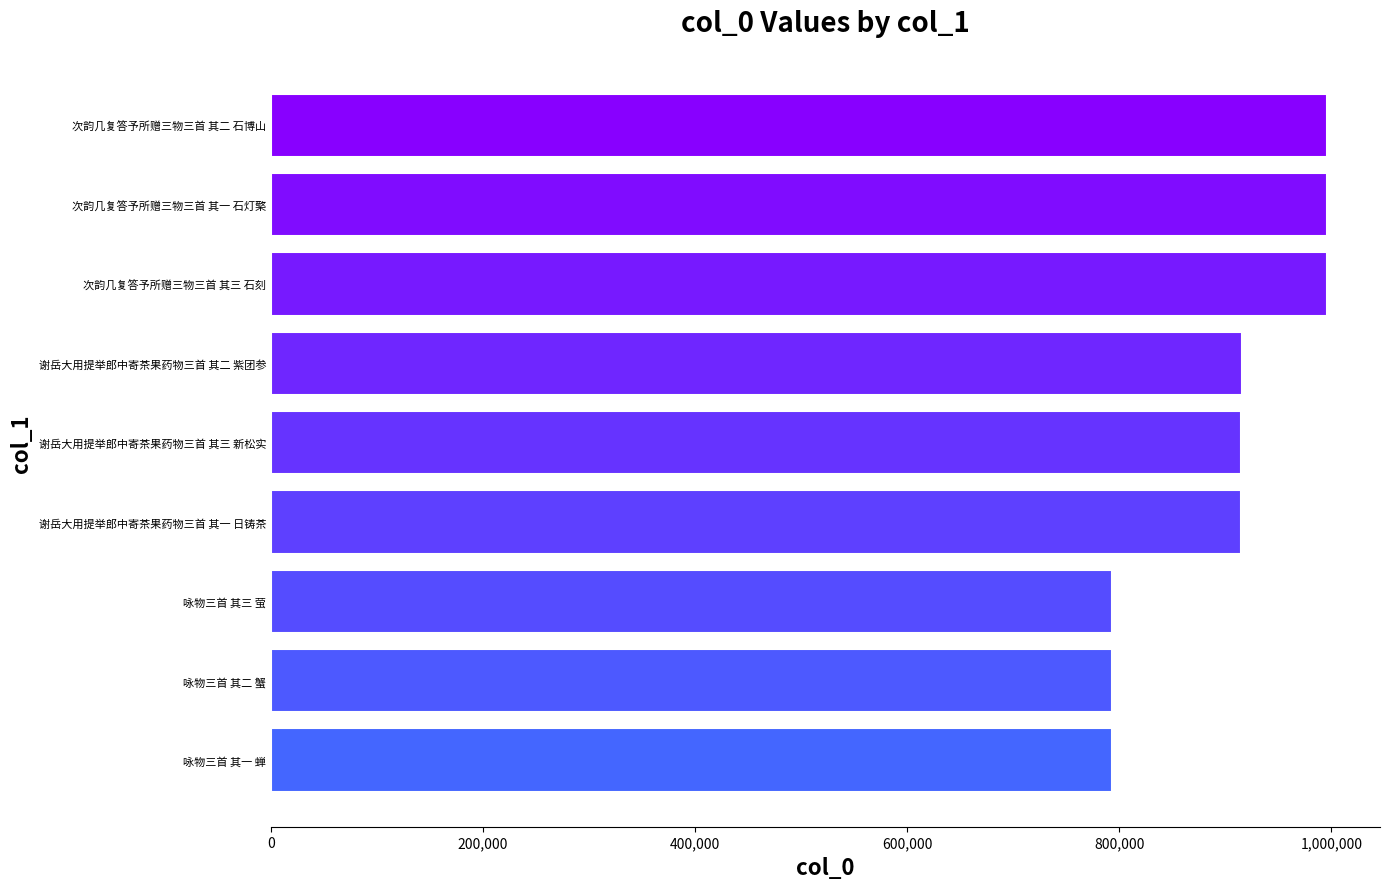

Count the number of categories in the chart.

9